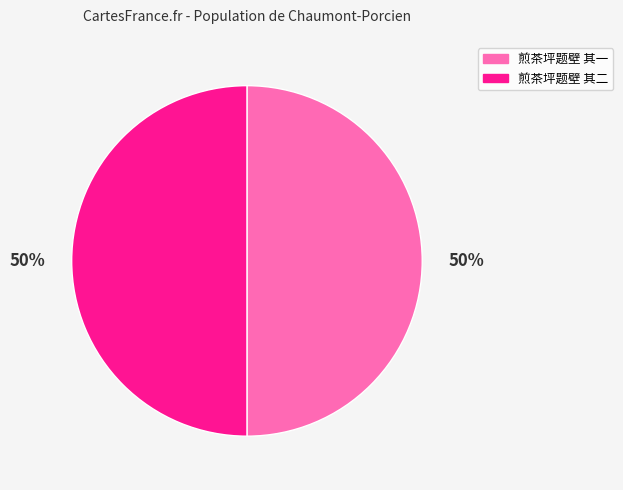

To the nearest percent, what percentage of the pie is 煎茶坪题壁 其二?

50%